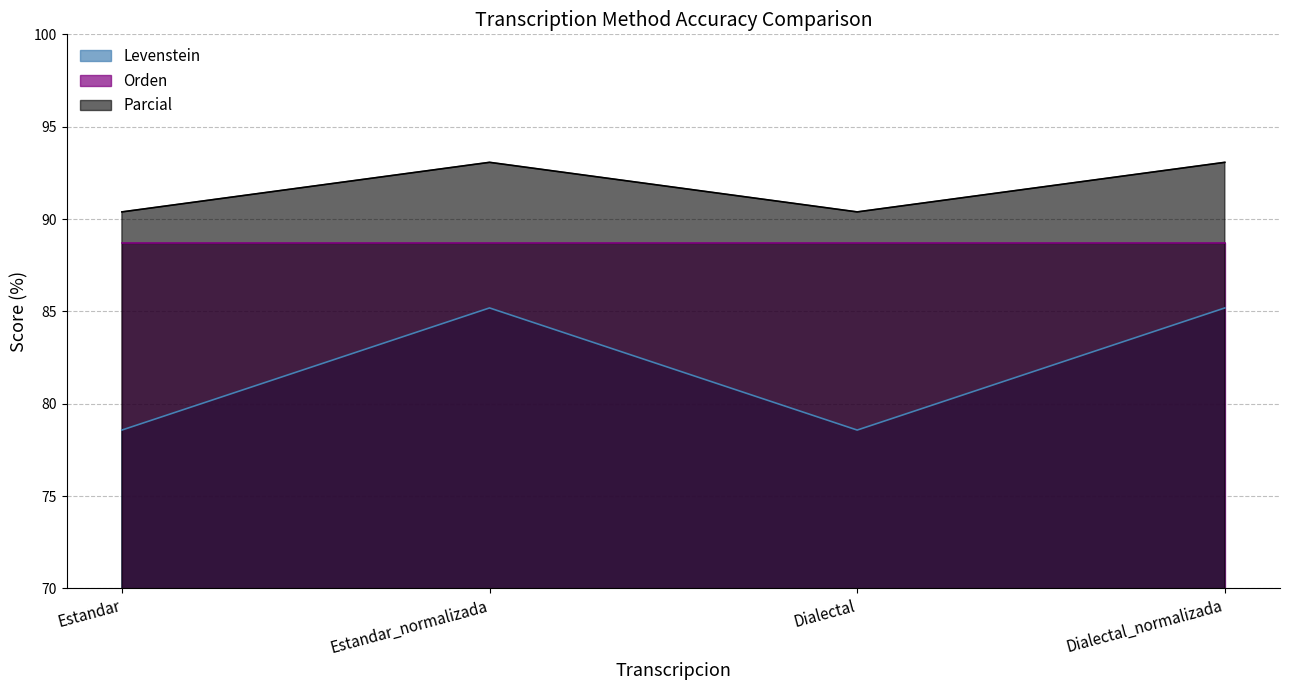

What is the value of the Parcial point at the 1st from the left?

90.4